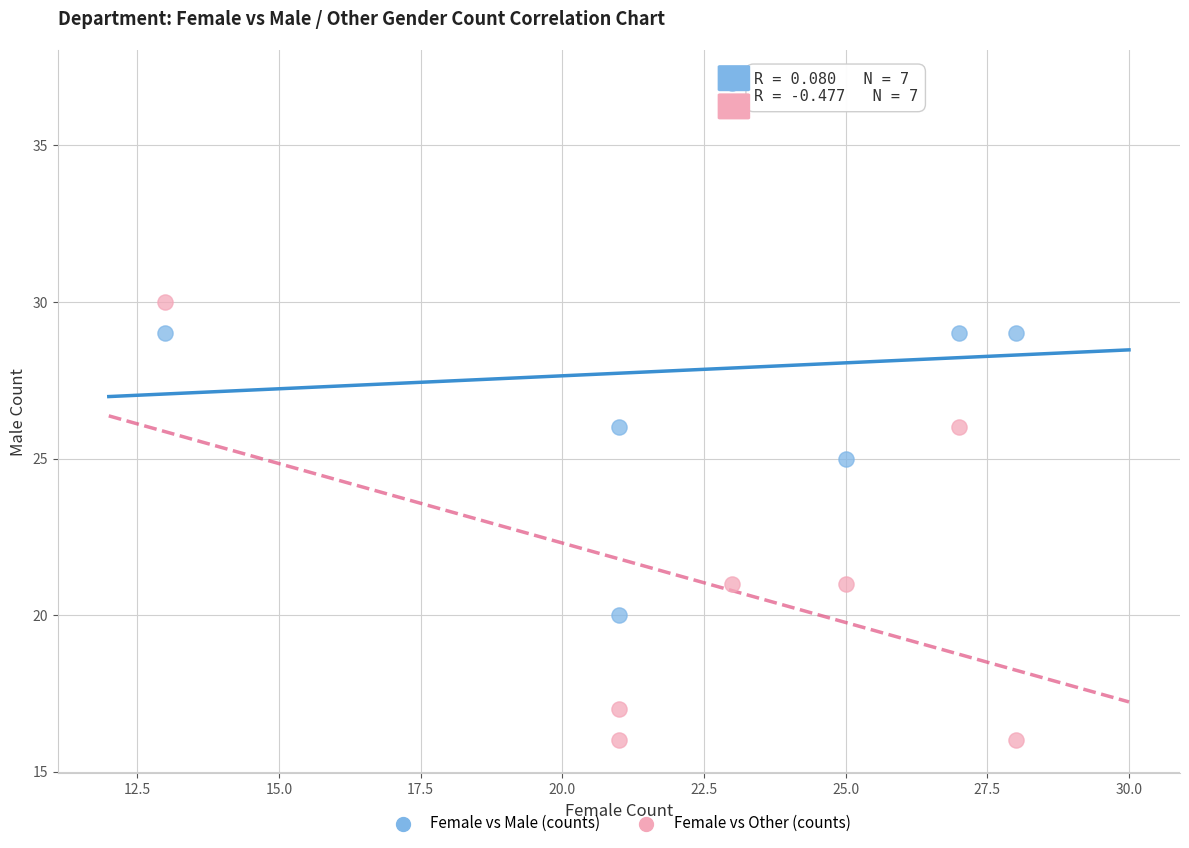

Across all data points, what is the range of X values (max minus min)?

15